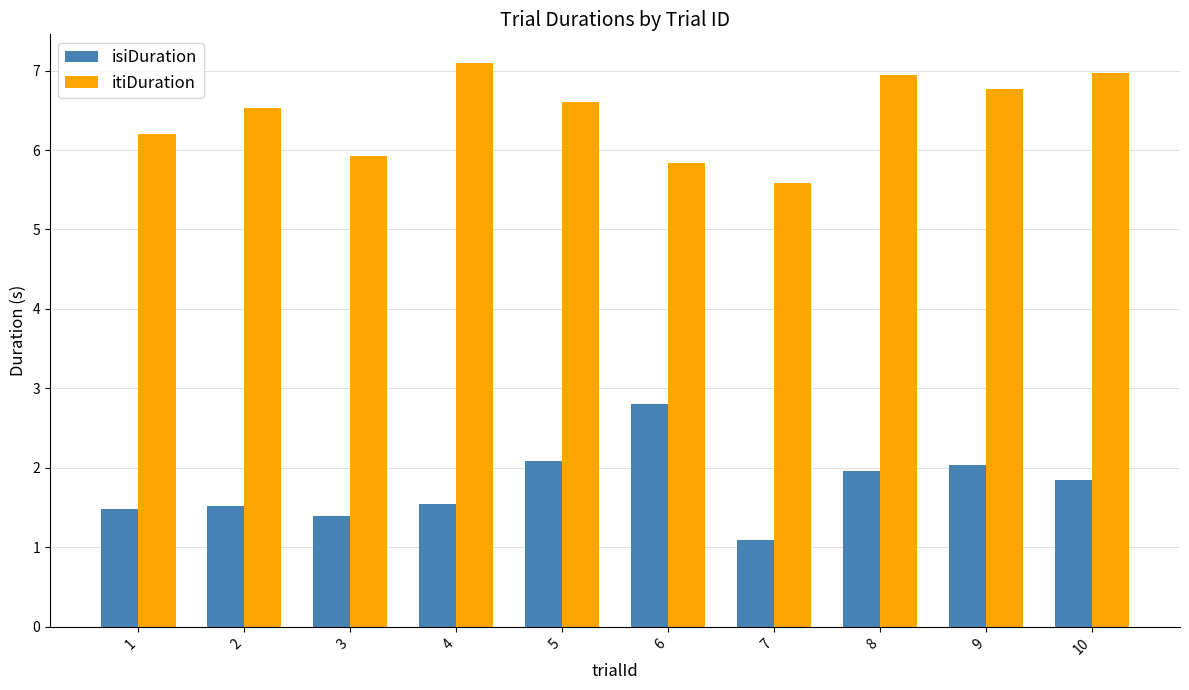

Which label corresponds to the smallest value in the chart?

7